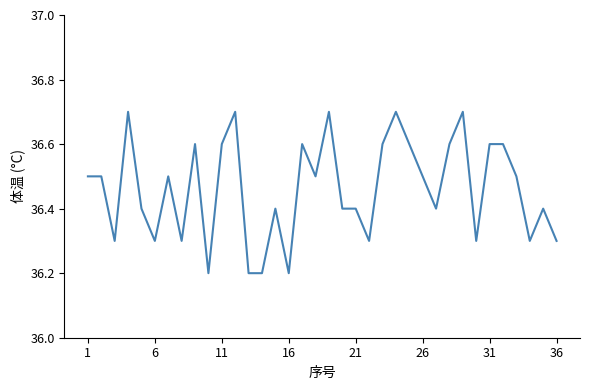

What is the difference between the maximum and minimum values?

0.5